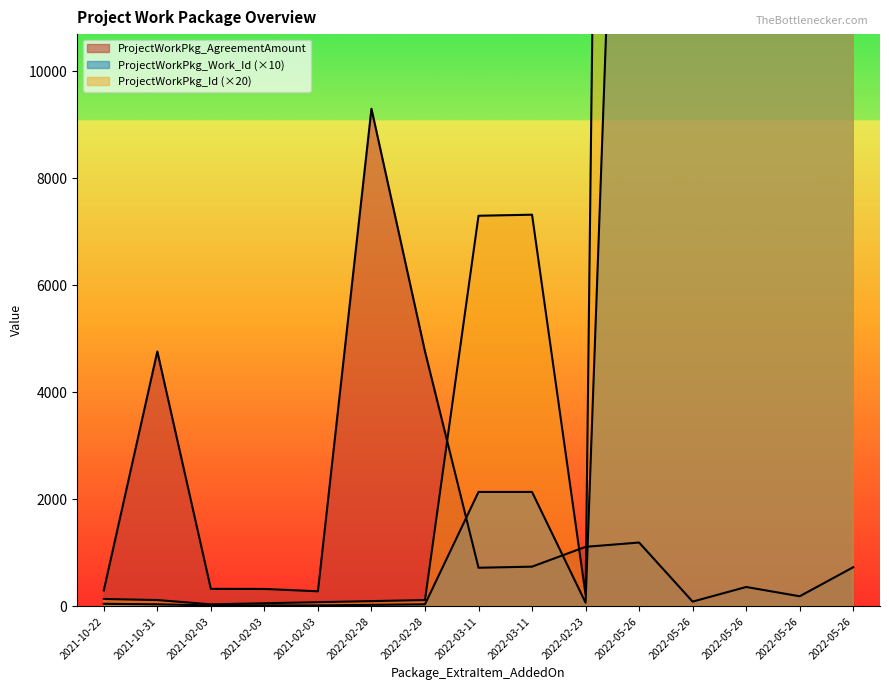

Reading right to left, extract all data points from this chart.

ProjectWorkPkg_AgreementAmount: 2022-05-26=733.3	2022-05-26=190.6	2022-05-26=364.0	2022-05-26=90.8	2022-05-26=1194.5	2022-02-23=1114.5	2022-03-11=743.9	2022-03-11=723.6	2022-02-28=4764.9	2022-02-28=9299.3	2021-02-03=283.7	2021-02-03=327.3	2021-02-03=328.8	2021-10-31=4764.9	2021-10-22=300.0
ProjectWorkPkg_Work_Id: 2022-05-26=27850.0	2022-05-26=27850.0	2022-05-26=27850.0	2022-05-26=27850.0	2022-05-26=27850.0	2022-02-23=70.0	2022-03-11=2140.0	2022-03-11=2140.0	2022-02-28=40.0	2022-02-28=30.0	2021-02-03=20.0	2021-02-03=20.0	2021-02-03=20.0	2021-10-31=40.0	2021-10-22=50.0
ProjectWorkPkg_Id: 2022-05-26=84200.0	2022-05-26=84160.0	2022-05-26=84140.0	2022-05-26=84120.0	2022-05-26=84100.0	2022-02-23=220.0	2022-03-11=7320.0	2022-03-11=7300.0	2022-02-28=120.0	2022-02-28=100.0	2021-02-03=80.0	2021-02-03=60.0	2021-02-03=40.0	2021-10-31=120.0	2021-10-22=140.0